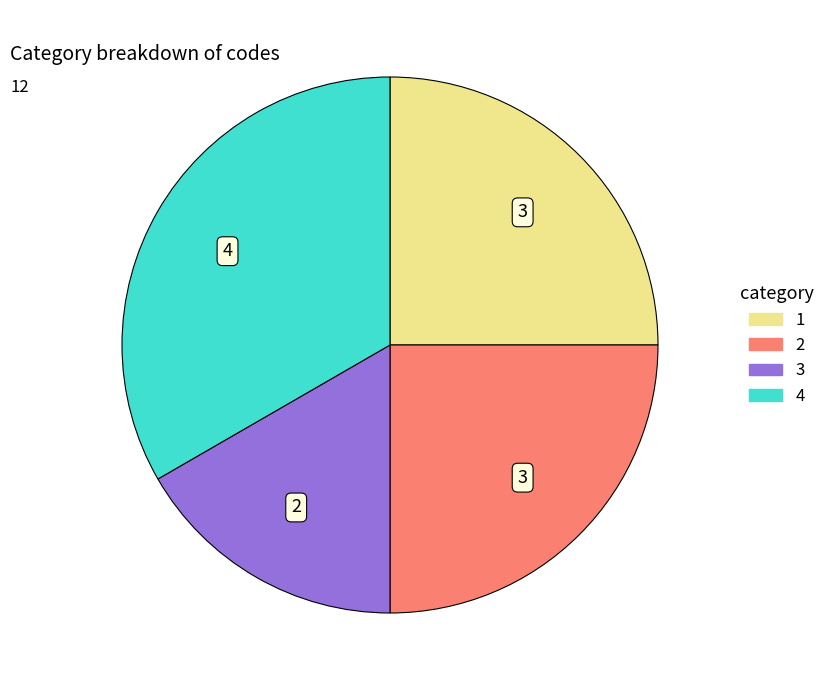

Does 3 represent more than half of the total?

No